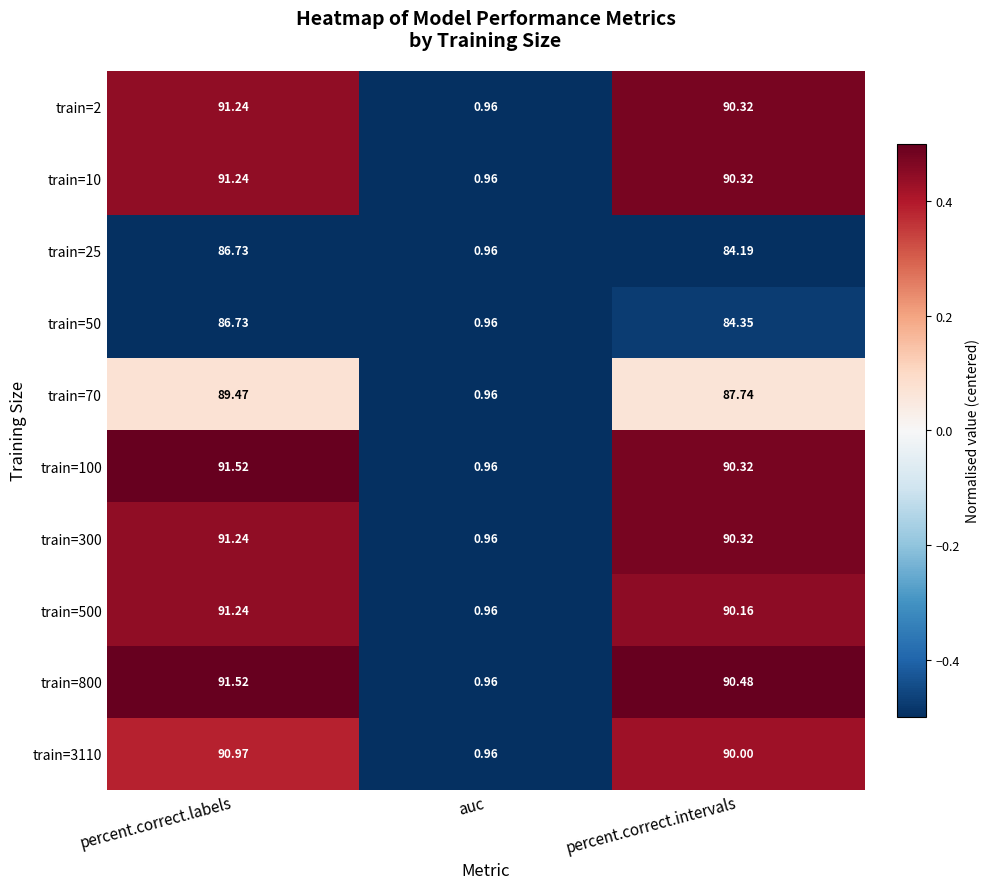

How many categories are shown in the chart?

3